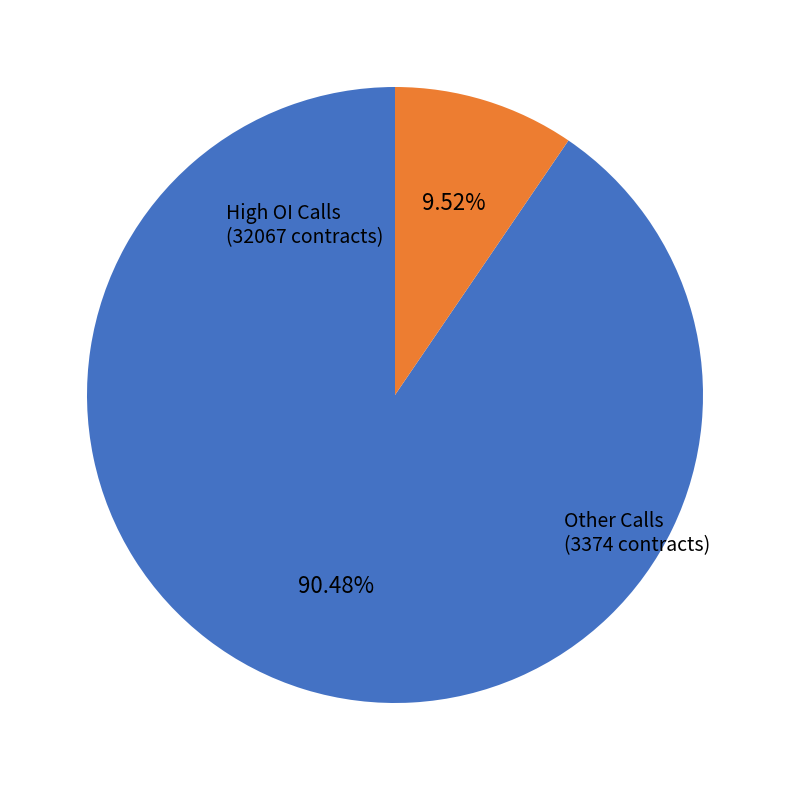

Is there any slice that represents more than half of the pie?

Yes